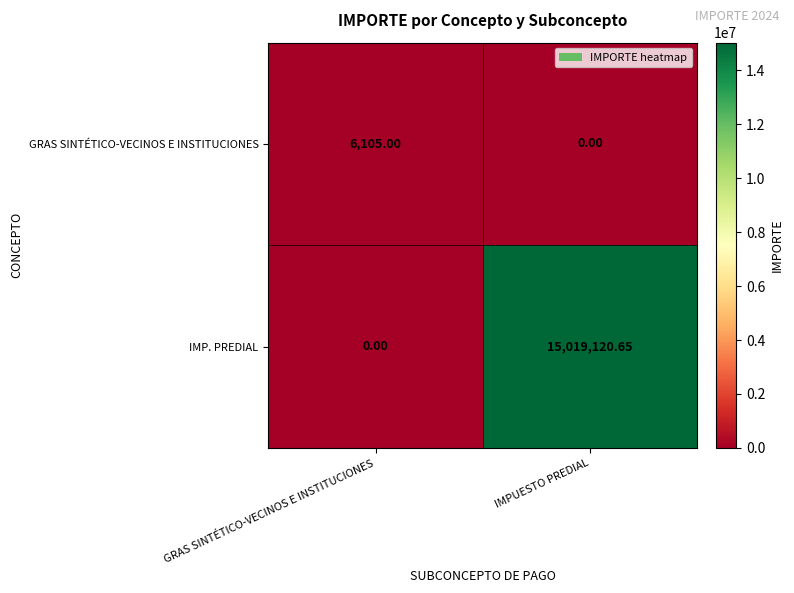

At GRAS SINTÉTICO-VECINOS E INSTITUCIONES, list the series in order from smallest to largest.

IMP. PREDIAL, GRAS SINTÉTICO-VECINOS E INSTITUCIONES